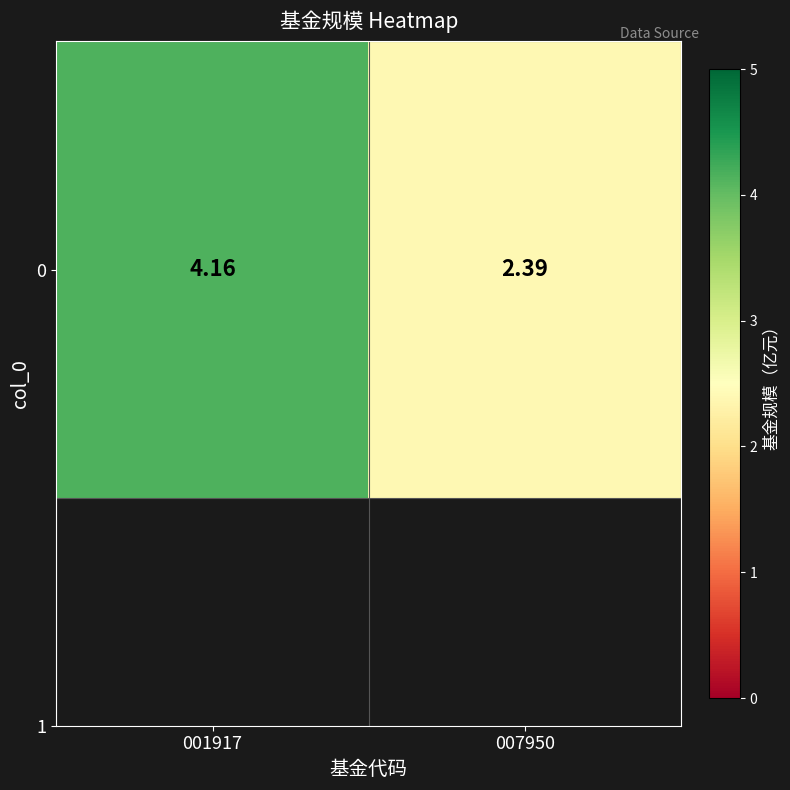

What is the ratio of the value at 001917 to the value at 007950?

1.7